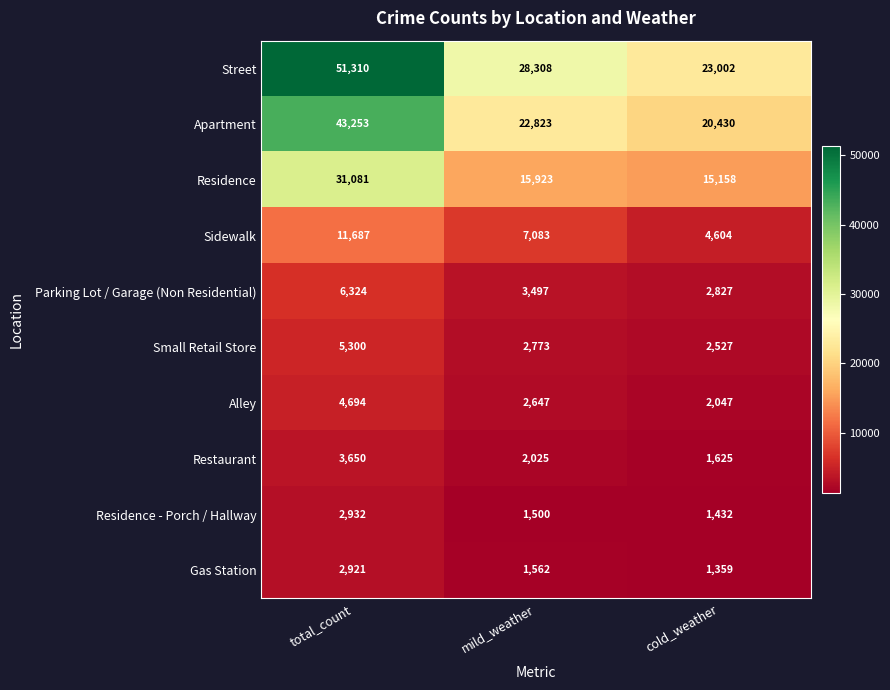

What is the difference between the highest and lowest values at cold_weather?

21643